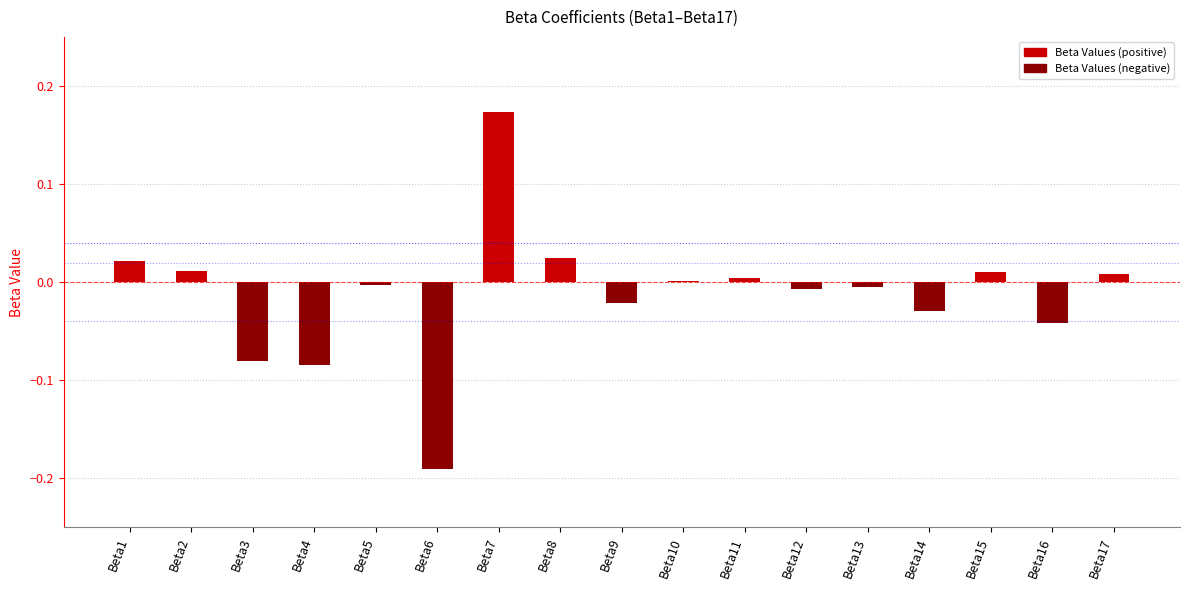

At which label does the data first exceed 0?

Beta1